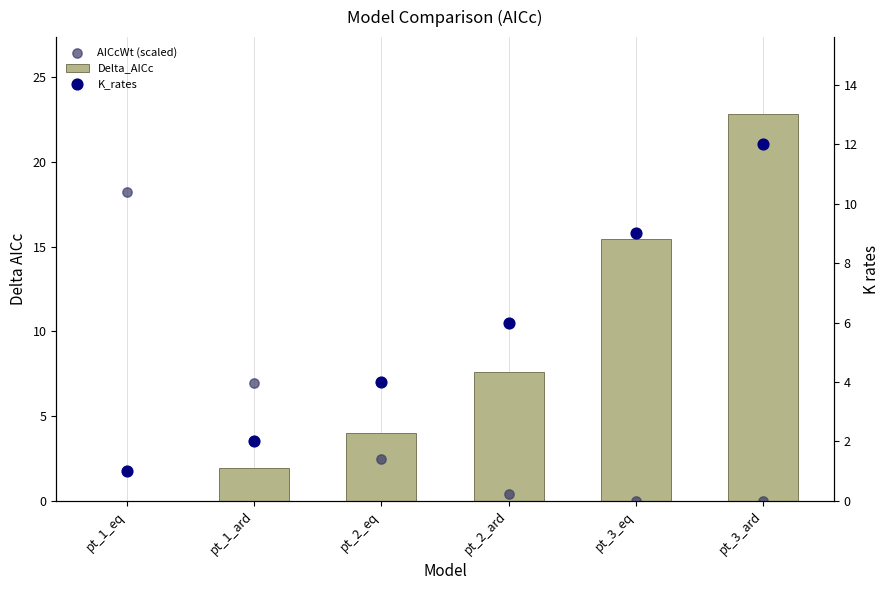

Is the value of AICcWt (scaled) at pt_2_eq greater than the value of Delta_AICc at pt_2_ard?

No